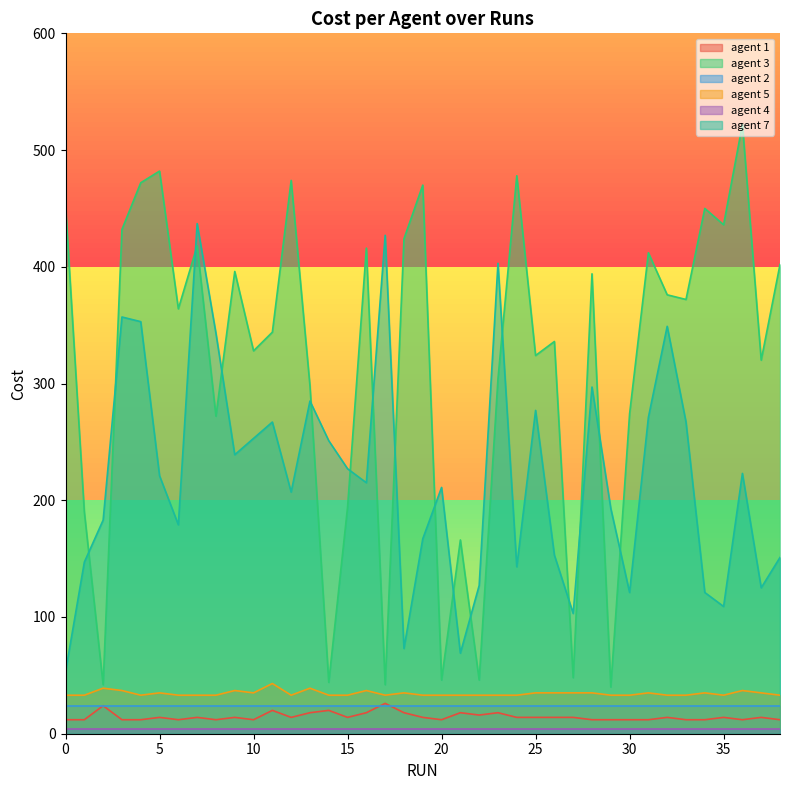

True or false: agent 1 and agent 5 cross at least once.

False